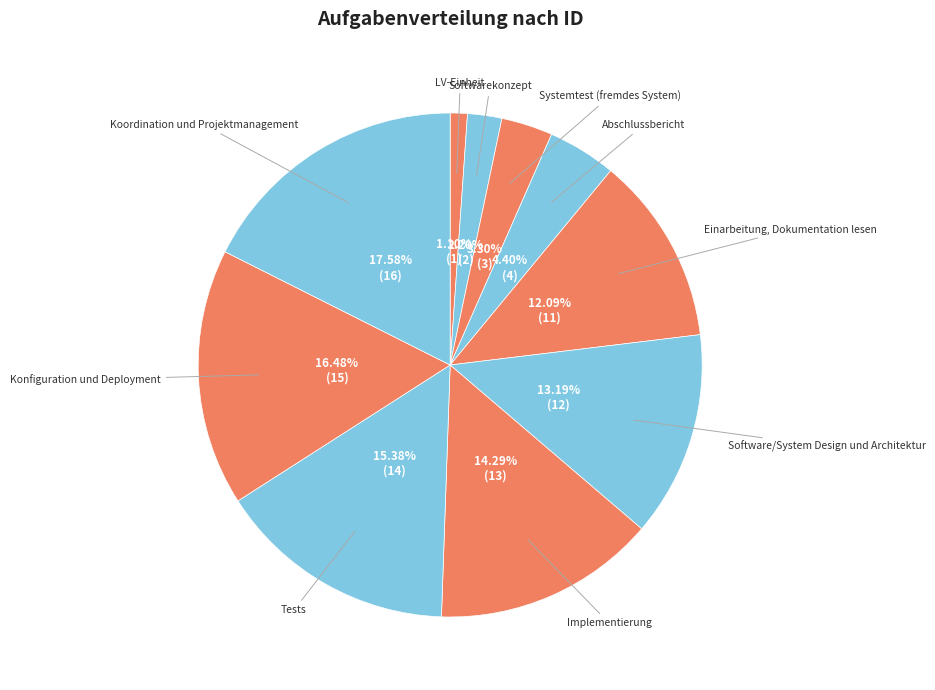

Do LV-Einheit and Systemtest (fremdes System) together represent more than half of the pie?

No